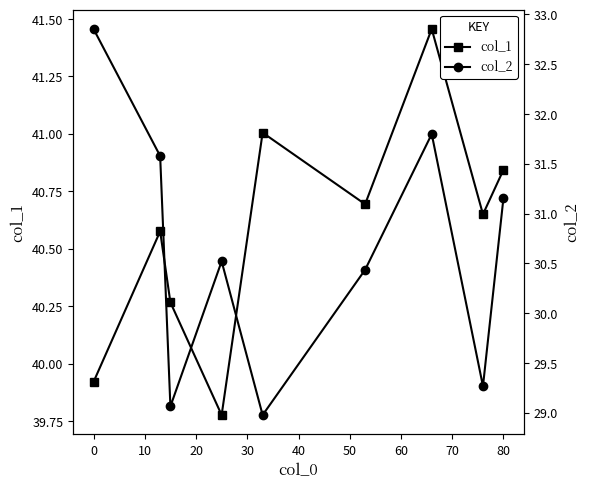

The value of col_1 at 0 is 17.9. True or false?

False